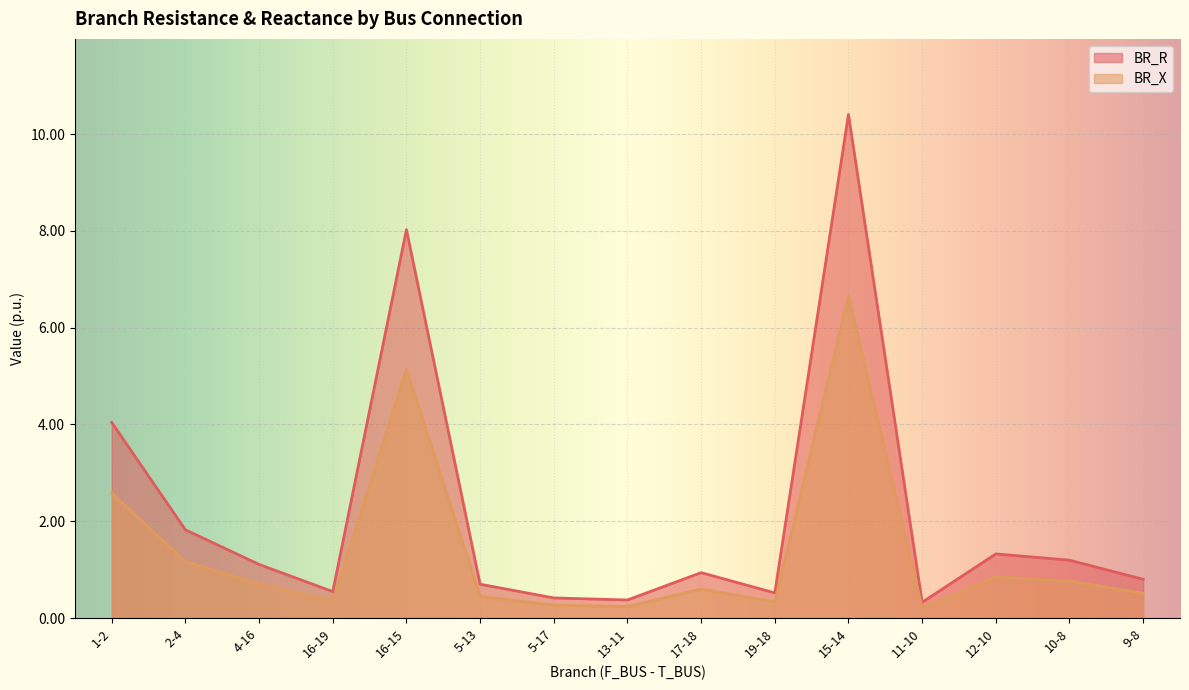

What is the value of the BR_X point at the 2nd from the left?

1.2